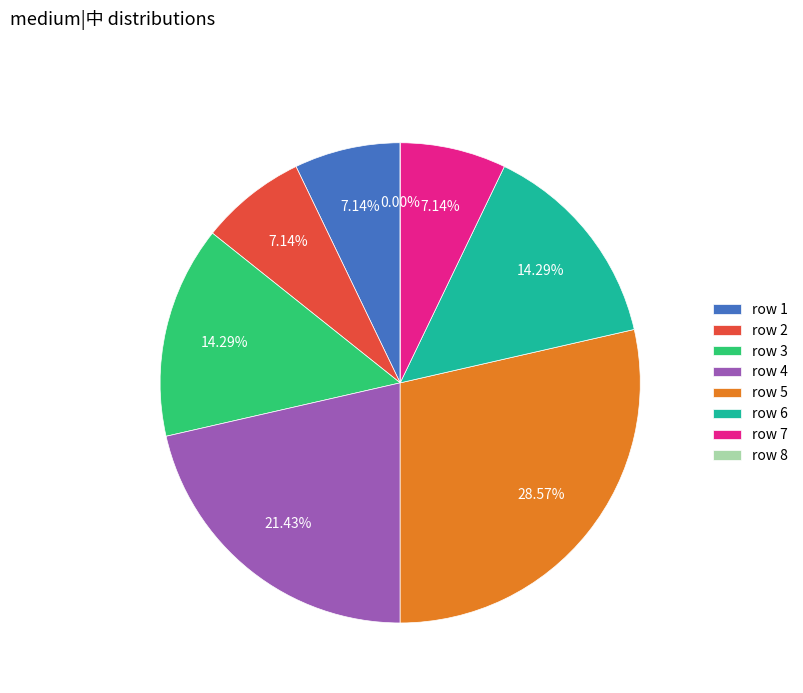

Which category has the smallest portion of the pie?

8